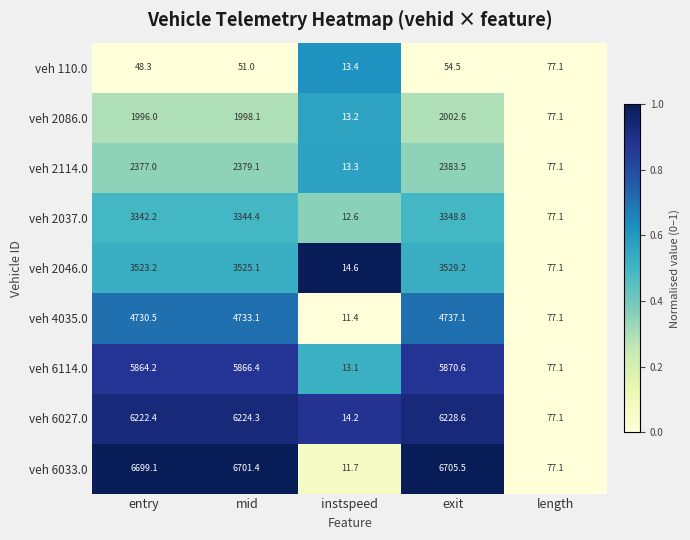

Which category has the highest value across all series?

exit